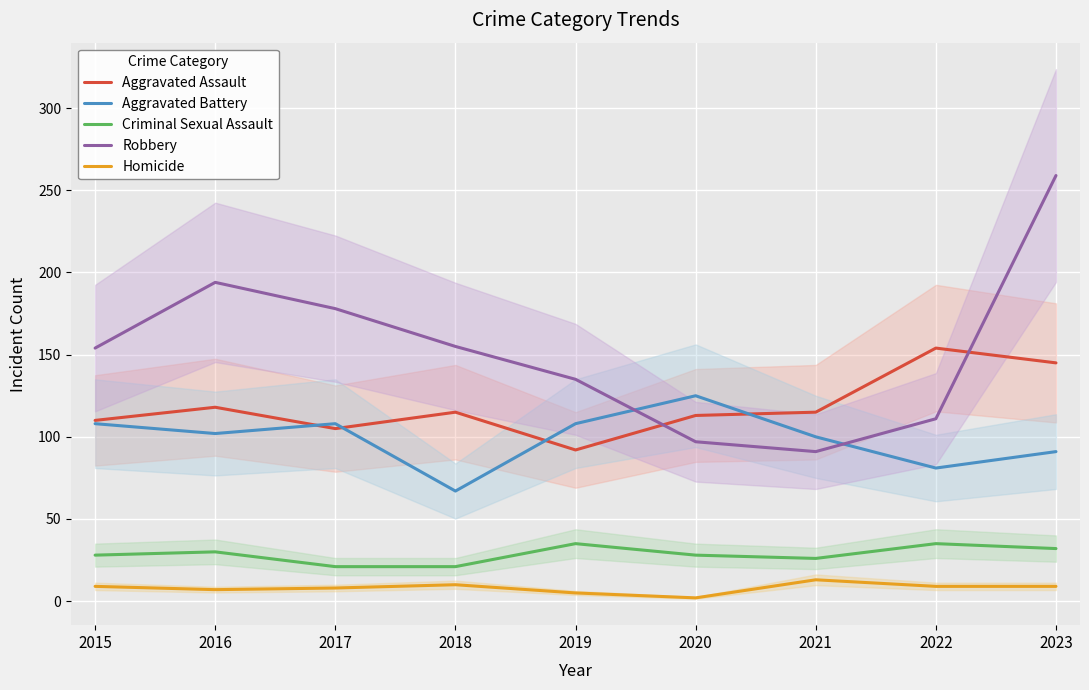

What is the minimum value shown in the chart?

2